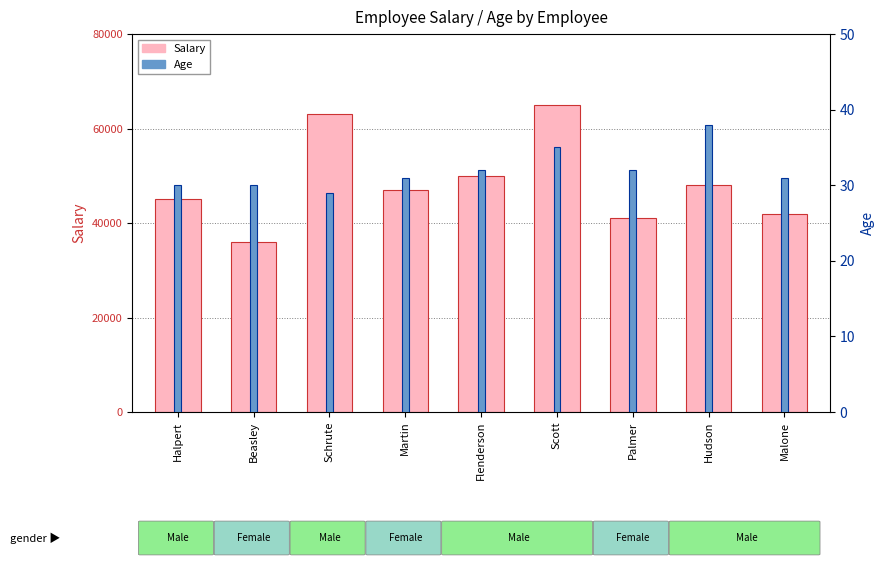

What is the average value of the Salary series?

48556